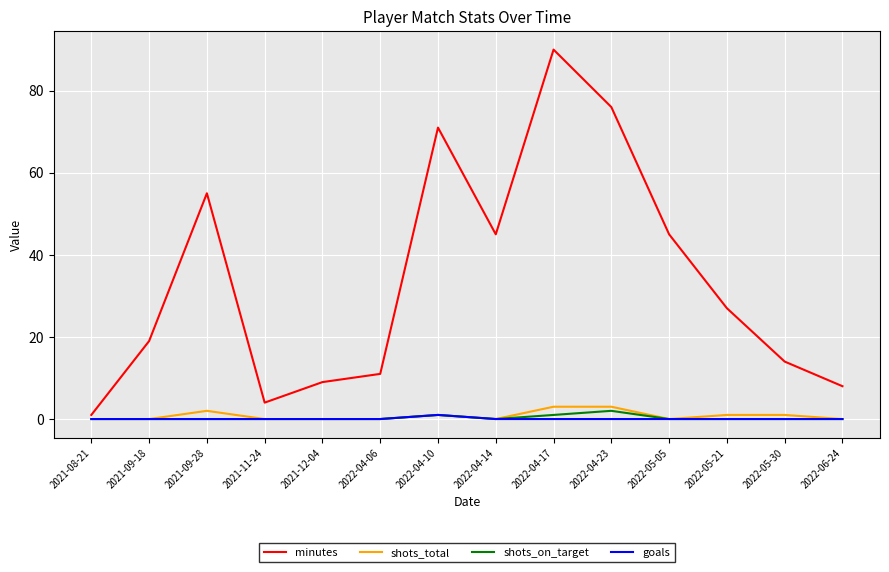

How many lines are shown in the chart?

4